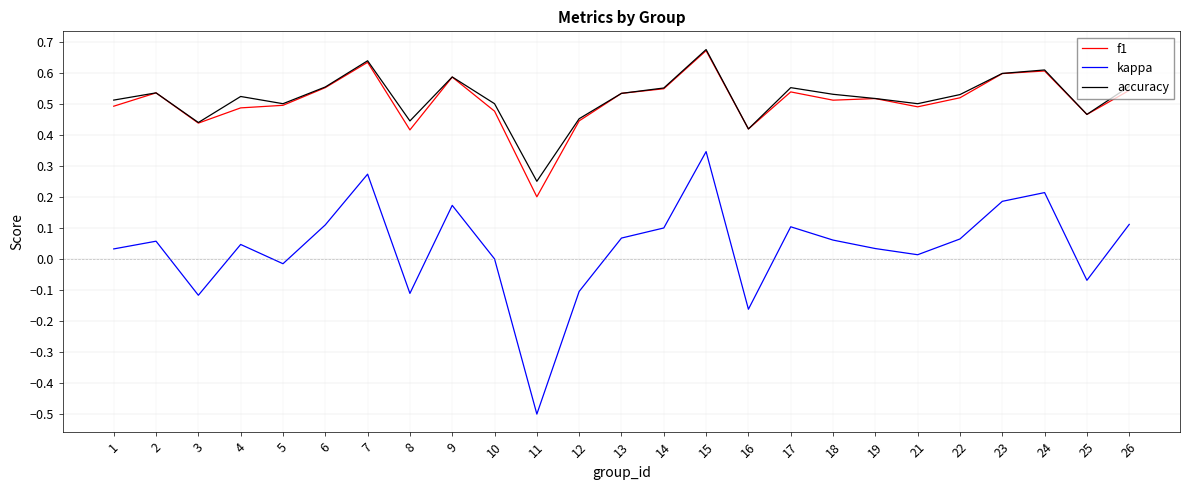

True or false: kappa and accuracy intersect in this chart.

False